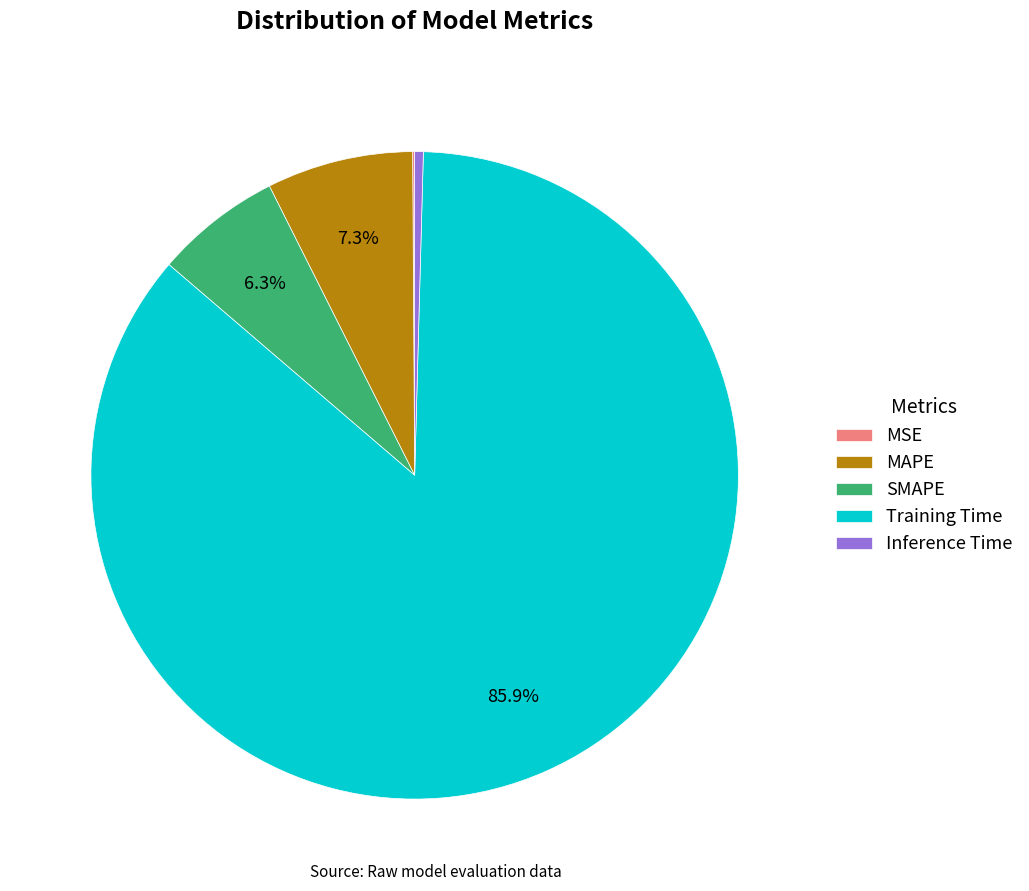

Between Inference Time and SMAPE, which is larger?

SMAPE